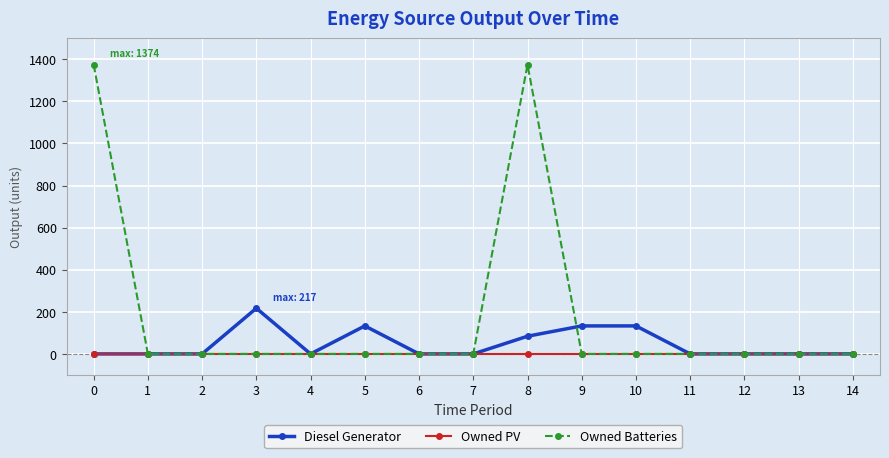

Which series has the largest total across all categories?

Owned Batteries